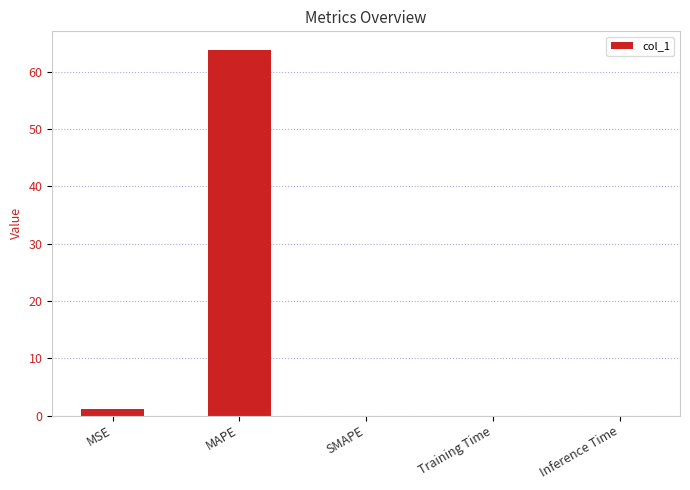

What is the sum of all values?

65.0